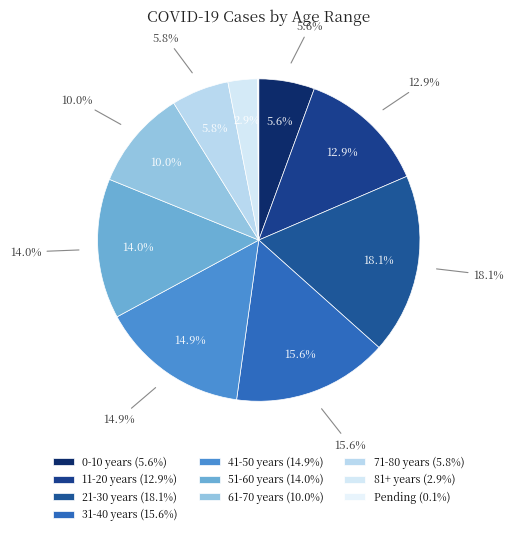

Rank the categories by value from highest to lowest.

21-30 years, 31-40 years, 41-50 years, 51-60 years, 11-20 years, 61-70 years, 71-80 years, 0-10 years, 81+ years, Pending